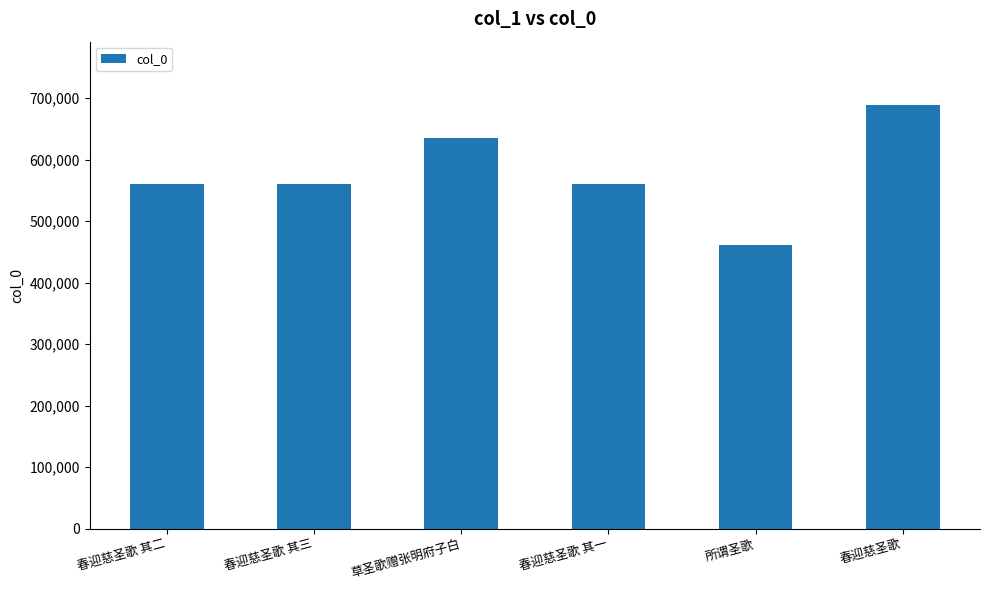

What is the sum of the values at 春迎慈圣歌 其二 and 春迎慈圣歌?

1249885